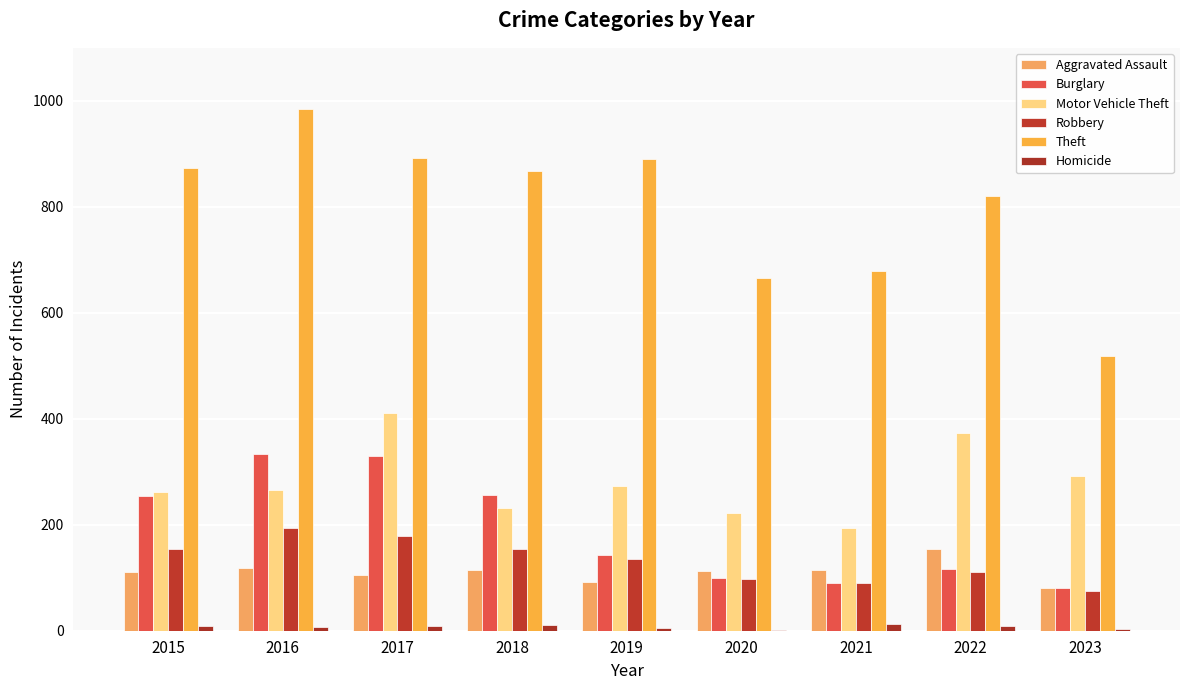

Are the bars horizontal?

No